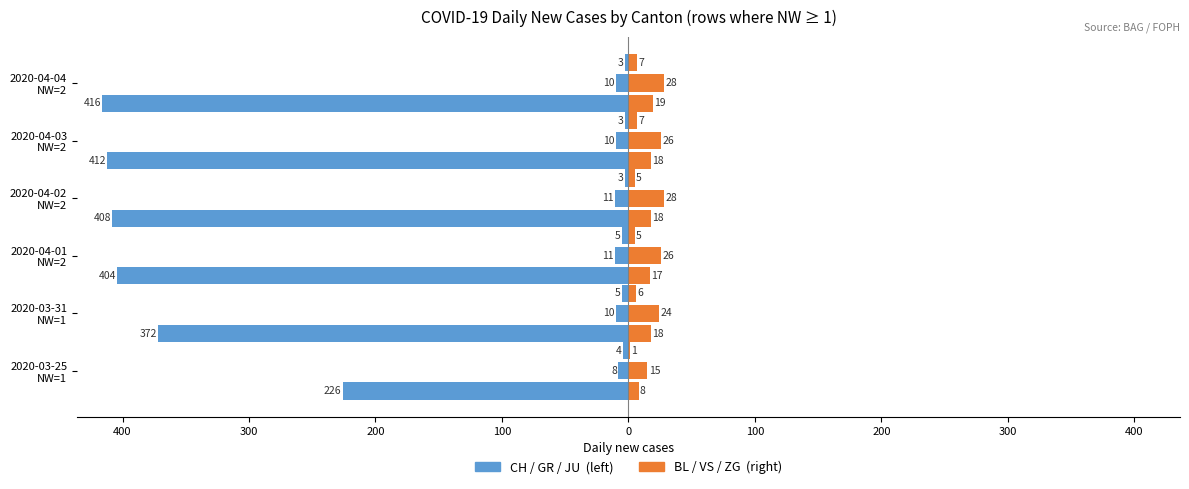

What is the sum of all BL values?

98